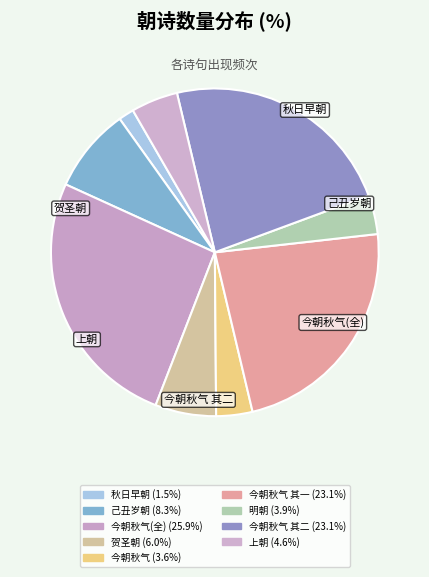

How many slices are in this pie chart?

9